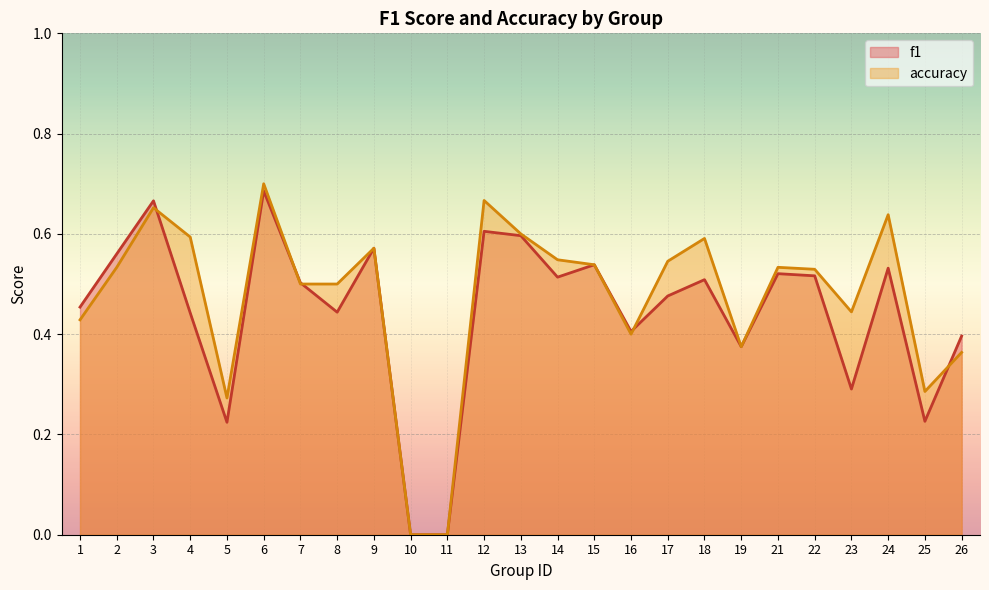

Does the chart display data point markers on the line(s)?

No